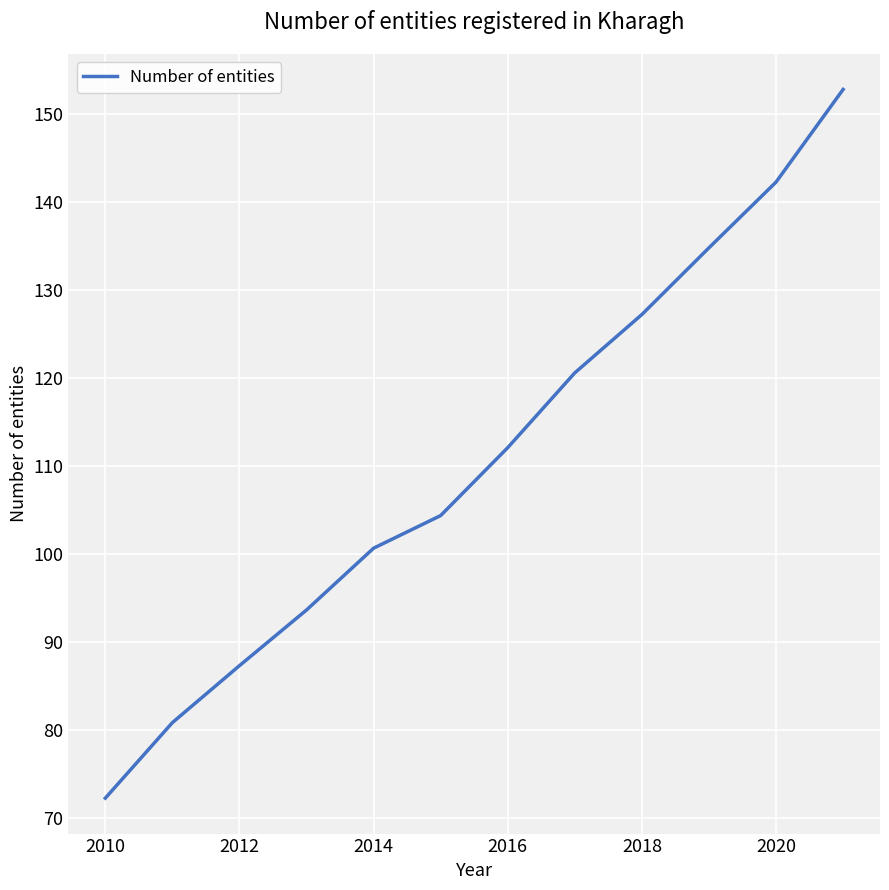

What is the maximum value shown in the chart?

152.8